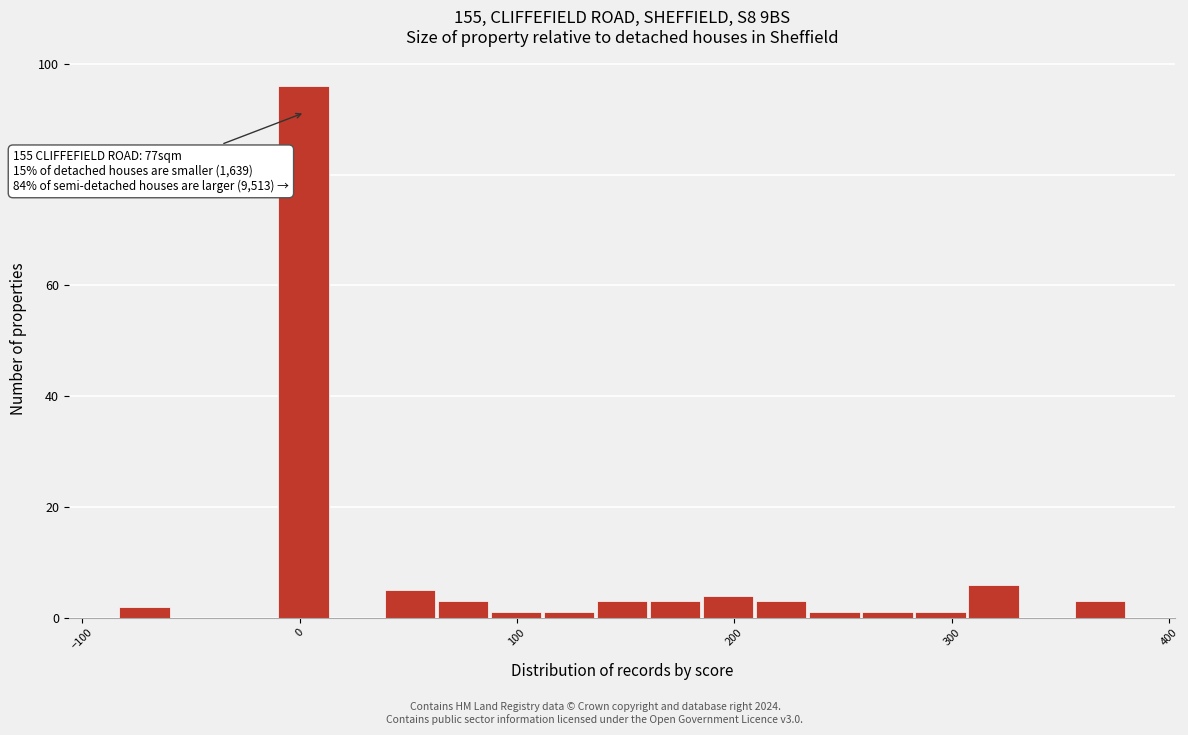

Around what value on the x-axis is the tallest bar? Give the approximate position of its centre, as read against the axis.

0